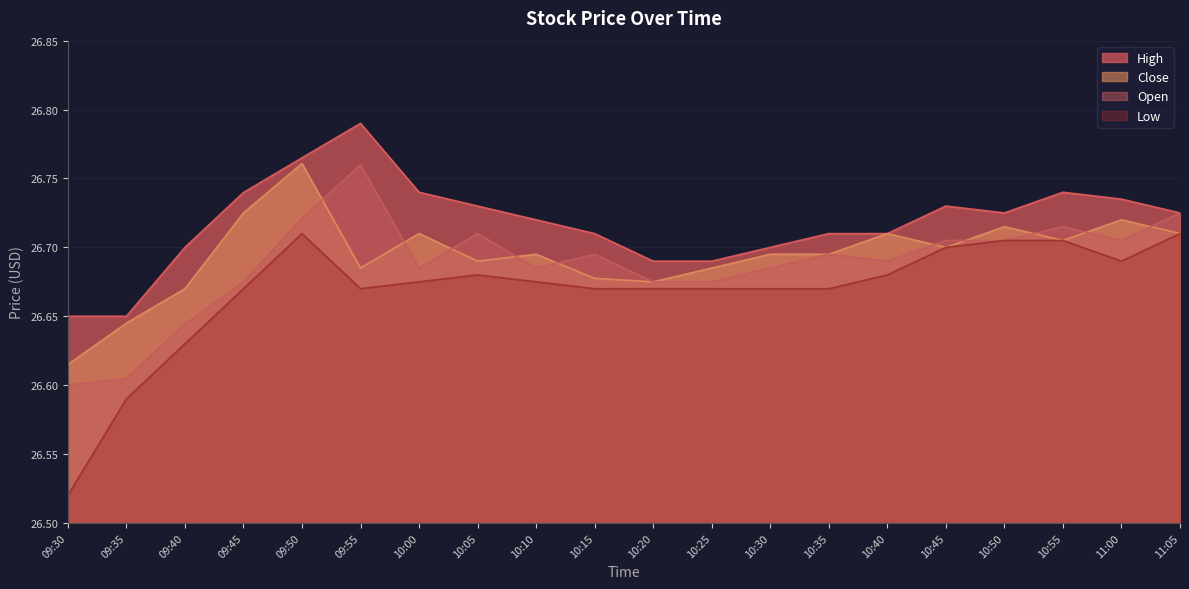

What position from the left is 10:30?

13